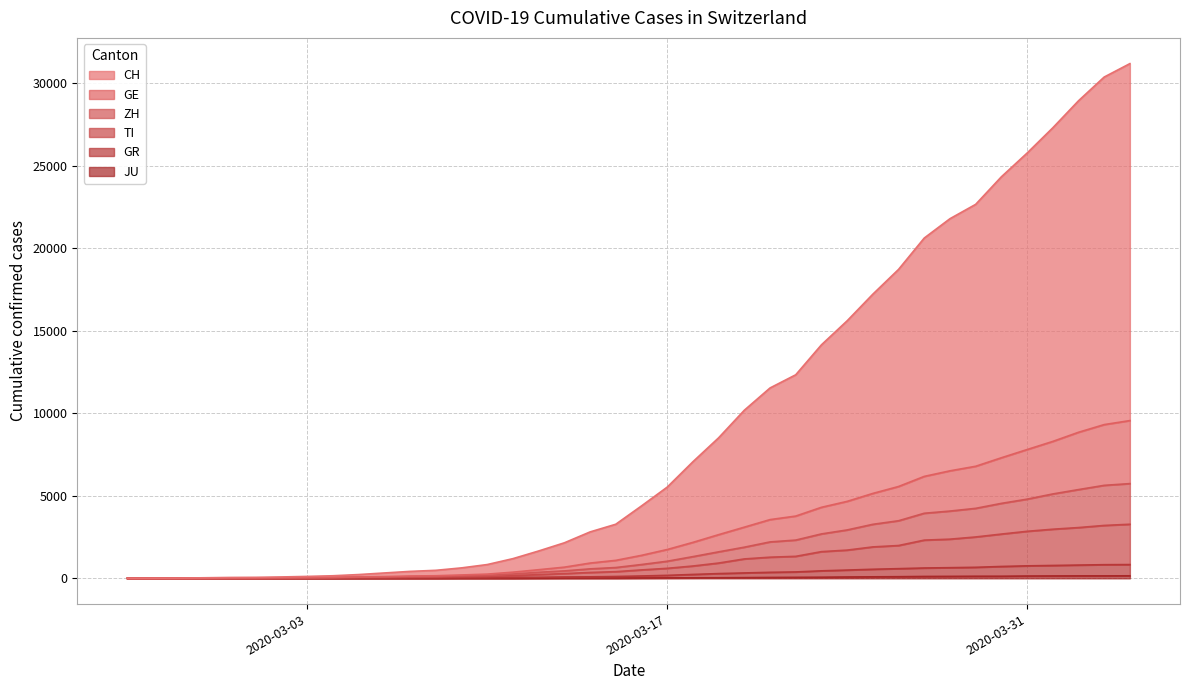

Does the chart have visible grid lines?

Yes